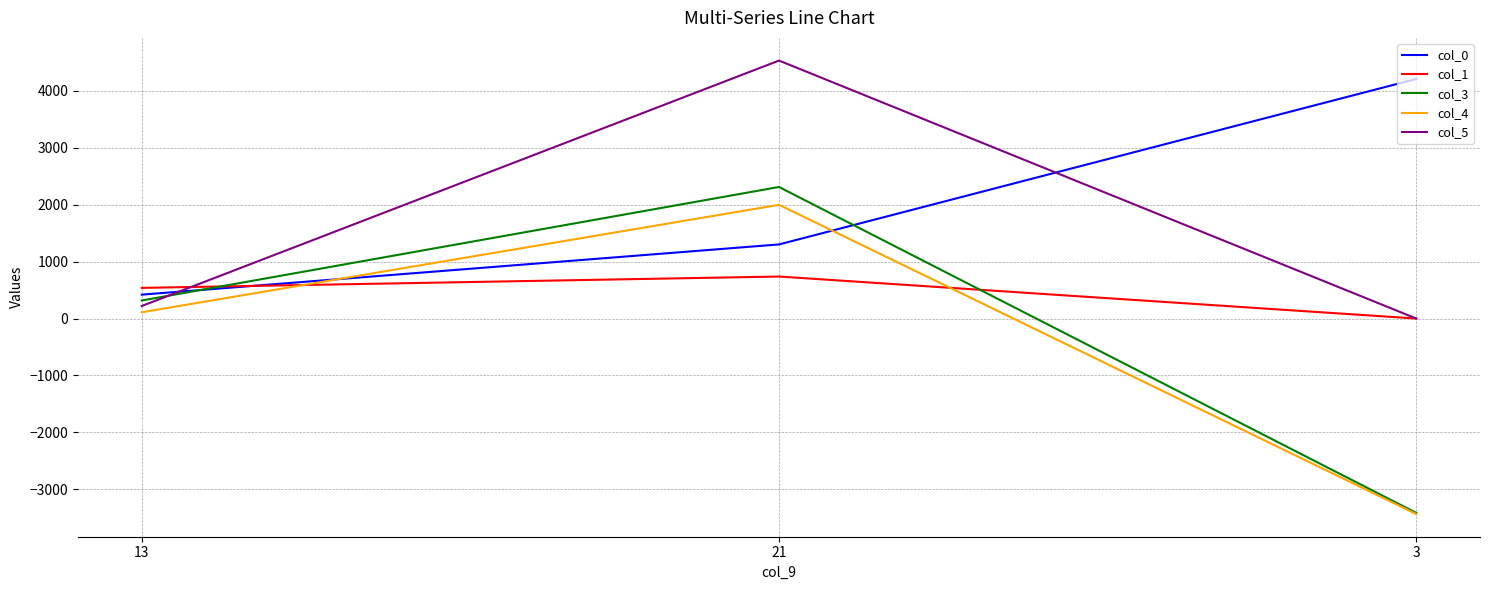

What is the difference between the maximum and minimum values in the col_0 series?

3791.0